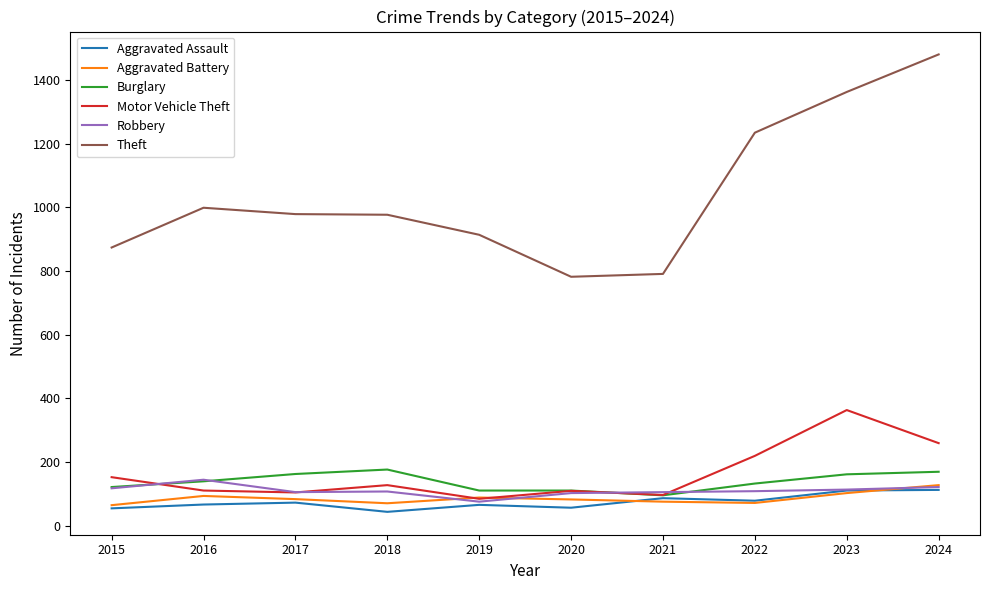

What is the minimum value for Burglary?

95